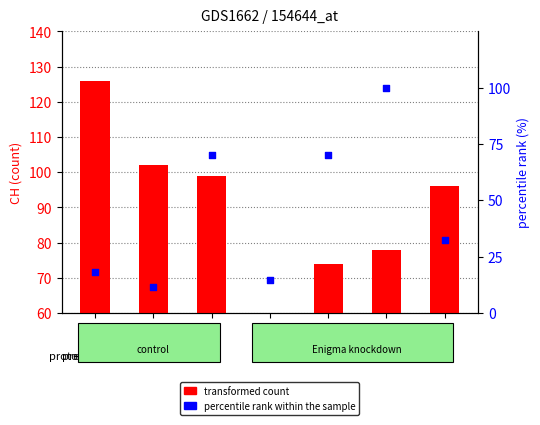

Which series has the largest total across all categories?

transformed count